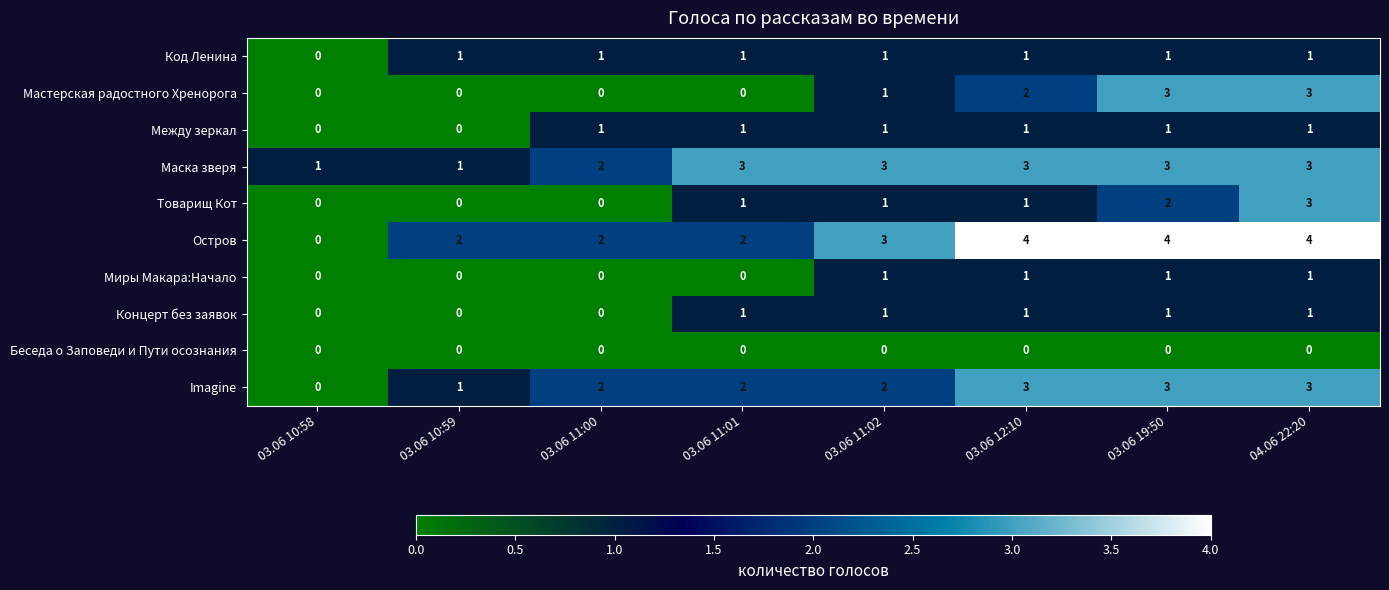

How many series are shown in this chart?

10